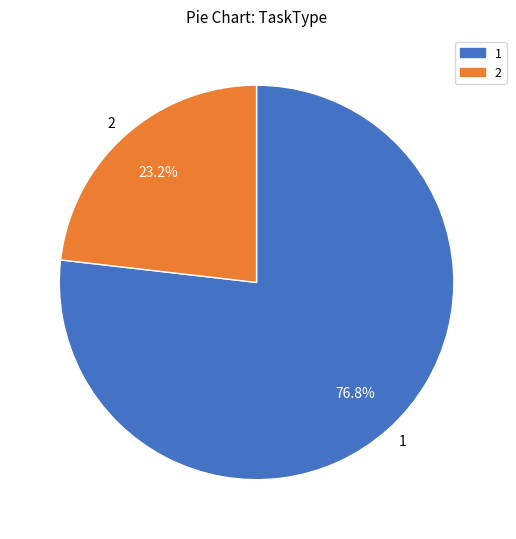

Rank the categories by value from lowest to highest.

2, 1